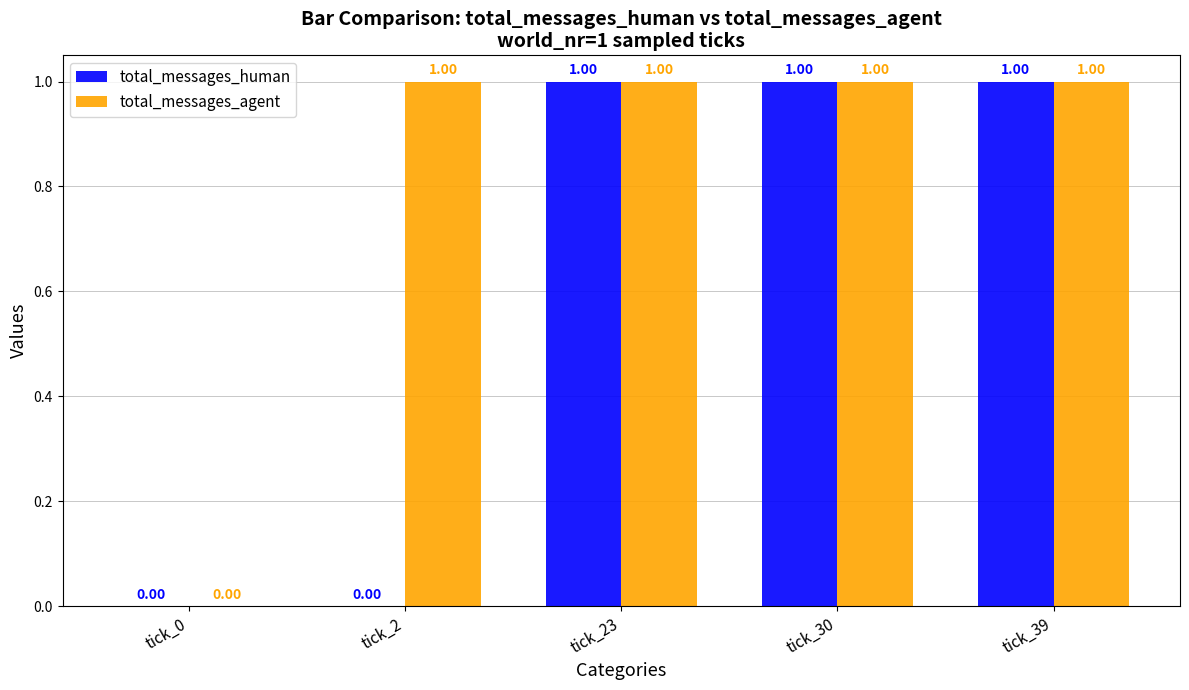

Is it true that total_messages_agent equals 0 at tick_23?

False